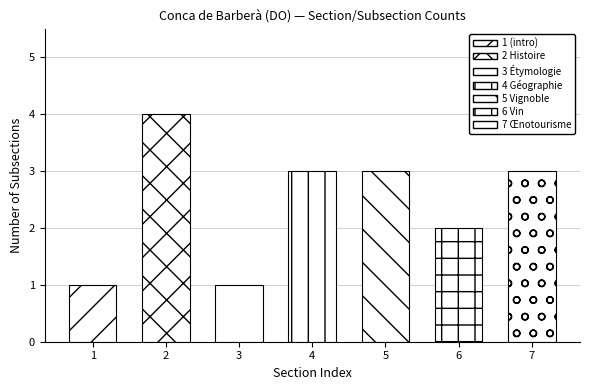

What is the difference between the maximum and second lowest values?

3